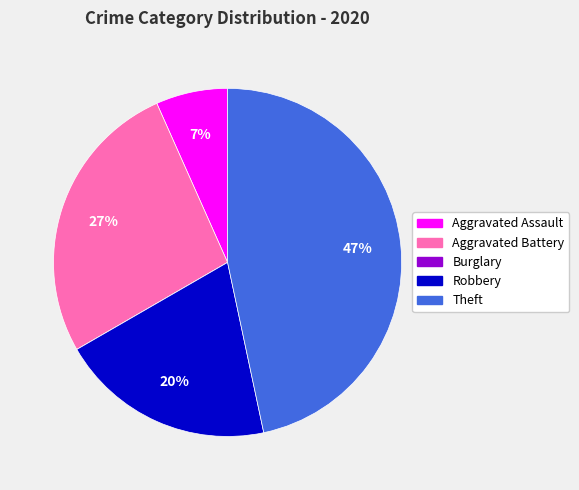

Is there any slice that represents more than half of the pie?

No